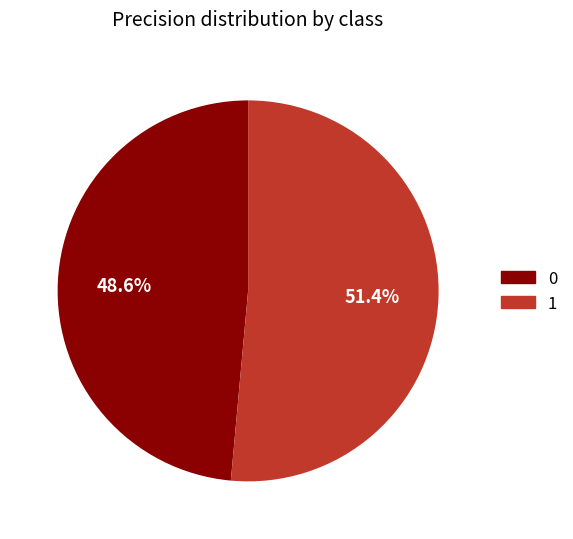

To the nearest percent, what is the combined percentage of 1 and 0?

100%